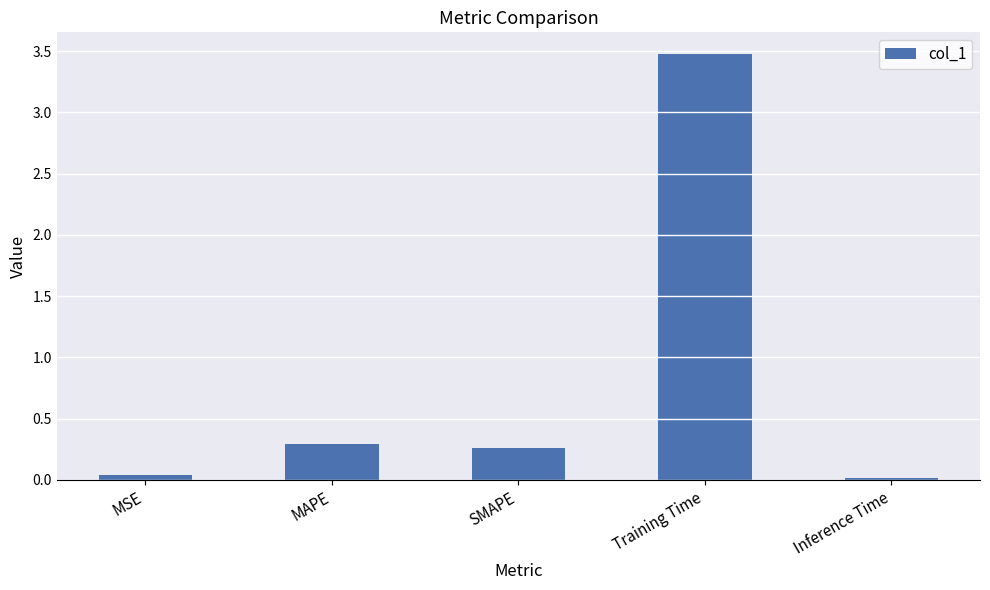

Is it true that the value at Training Time is 4.7?

False